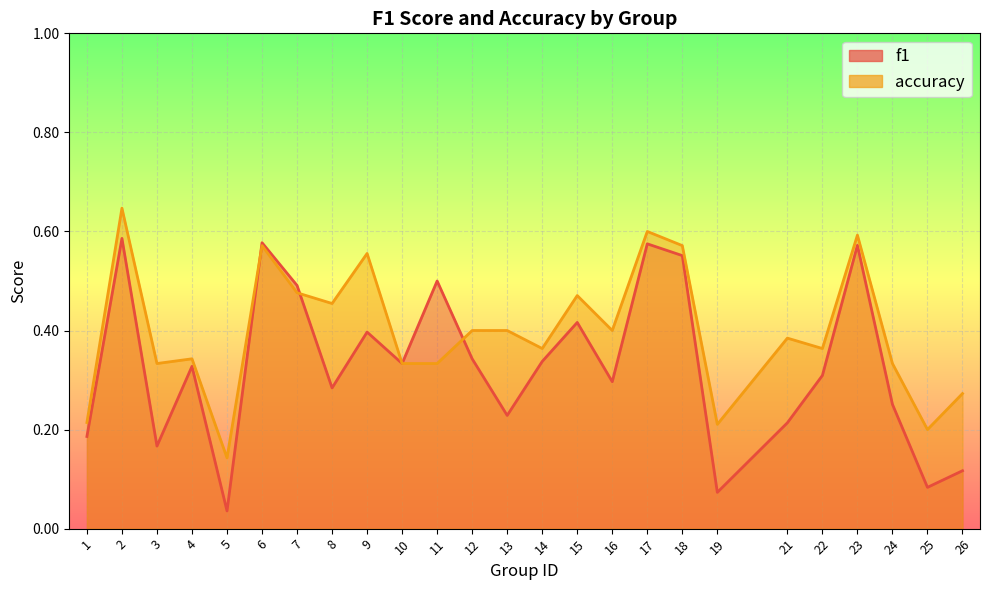

Rank the series at 1 from highest to lowest value.

accuracy, f1